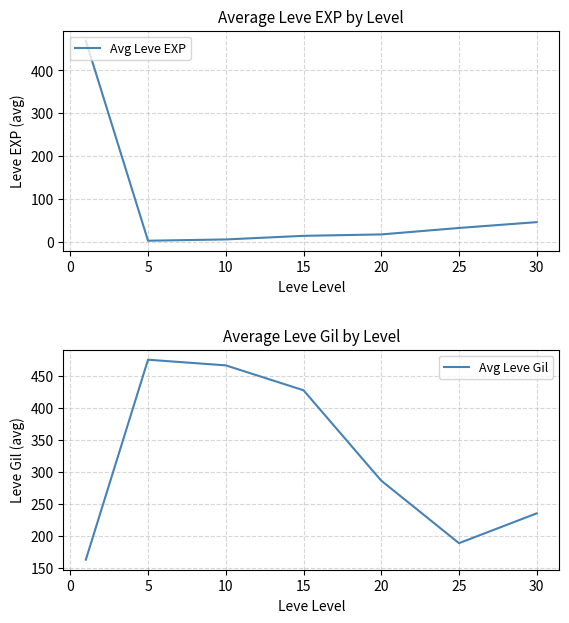

The Avg Leve EXP series shows 13.7 at 15. True or false?

True